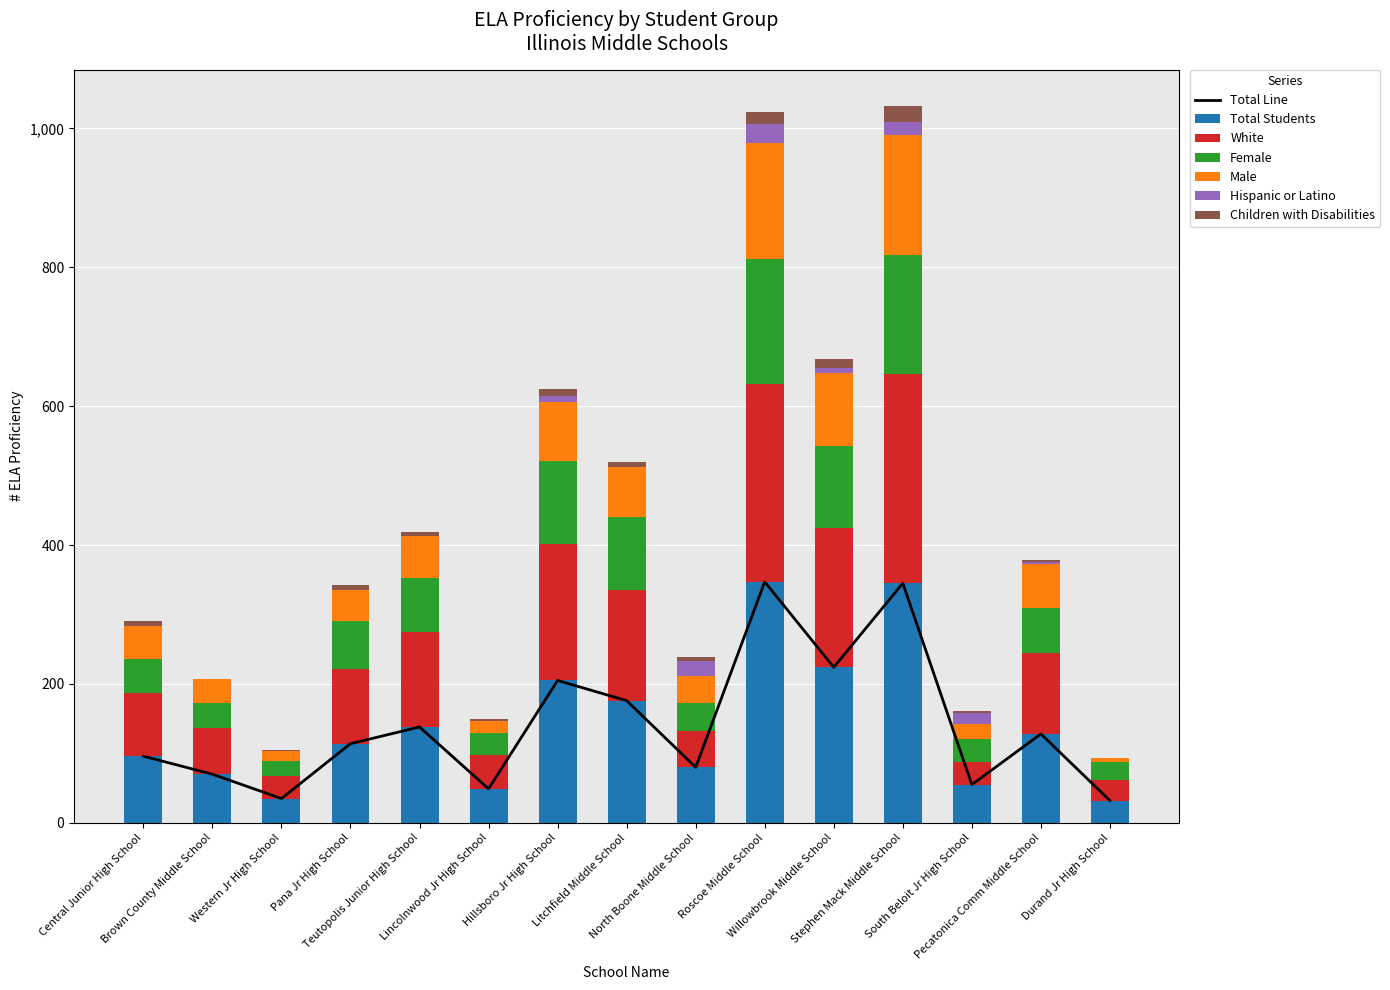

Reading left to right, list all the values displayed in this chart.

Total Students: 96	70	35	114	138	49	205	176	80	347	224	345	55	128	32
White: 91	67	33	107	137	48	196	160	52	285	200	301	32	117	29
Female: 49	36	21	70	77	32	120	104	41	180	119	172	33	64	26
Male: 47	34	14	44	61	17	85	72	39	167	105	173	22	64	6
Hispanic or Latino: 0	0	0	0	0	0	8	0	21	28	7	18	16	3	0
Children with Disabilities: 8	0	2	7	6	4	11	8	6	17	13	24	3	2	0